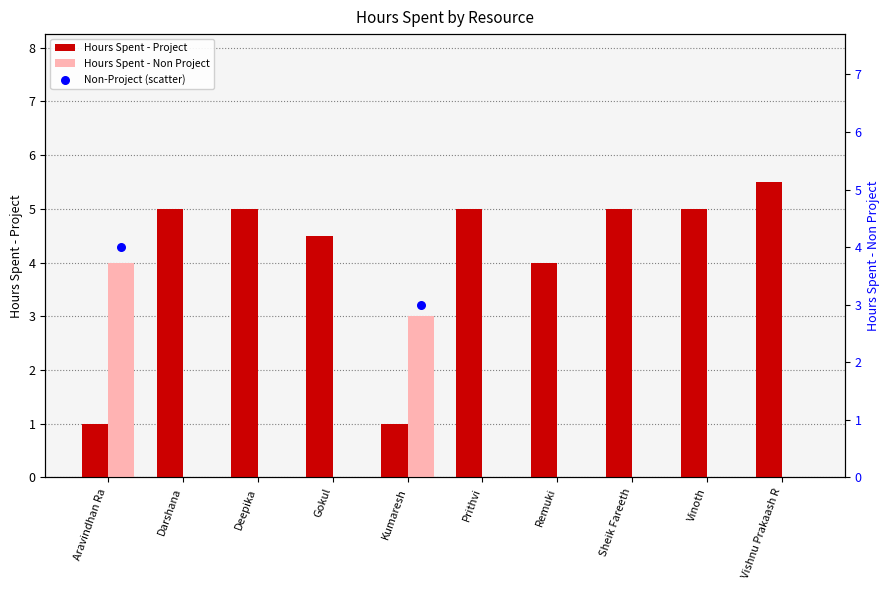

At which category is the sum across all series the highest?

Aravindhan Ra